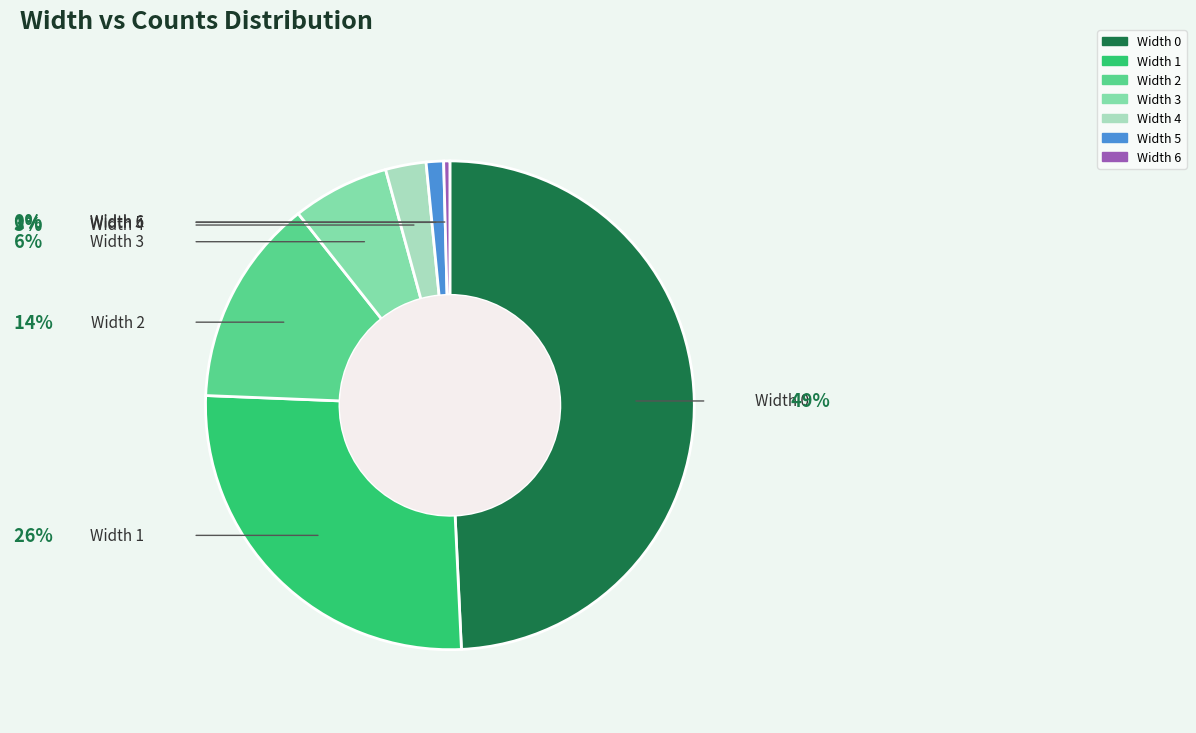

Does any single category account for the majority?

No